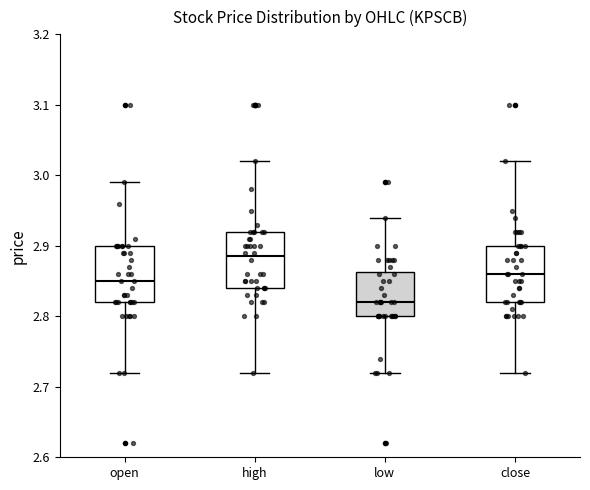

Reading left to right, transcribe this box plot: for each box, give where its median line is, the range the box spans, and where its two whiskers end, as read against the y-axis. The values are not printed on the chart, so give them approximately, as read against the axis.

open: median 2.85, box 2.82 to 2.90, whiskers 2.72 to 2.99
high: median 2.89, box 2.84 to 2.92, whiskers 2.72 to 3.02
low: median 2.82, box 2.80 to 2.86, whiskers 2.72 to 2.94
close: median 2.86, box 2.82 to 2.90, whiskers 2.72 to 3.02